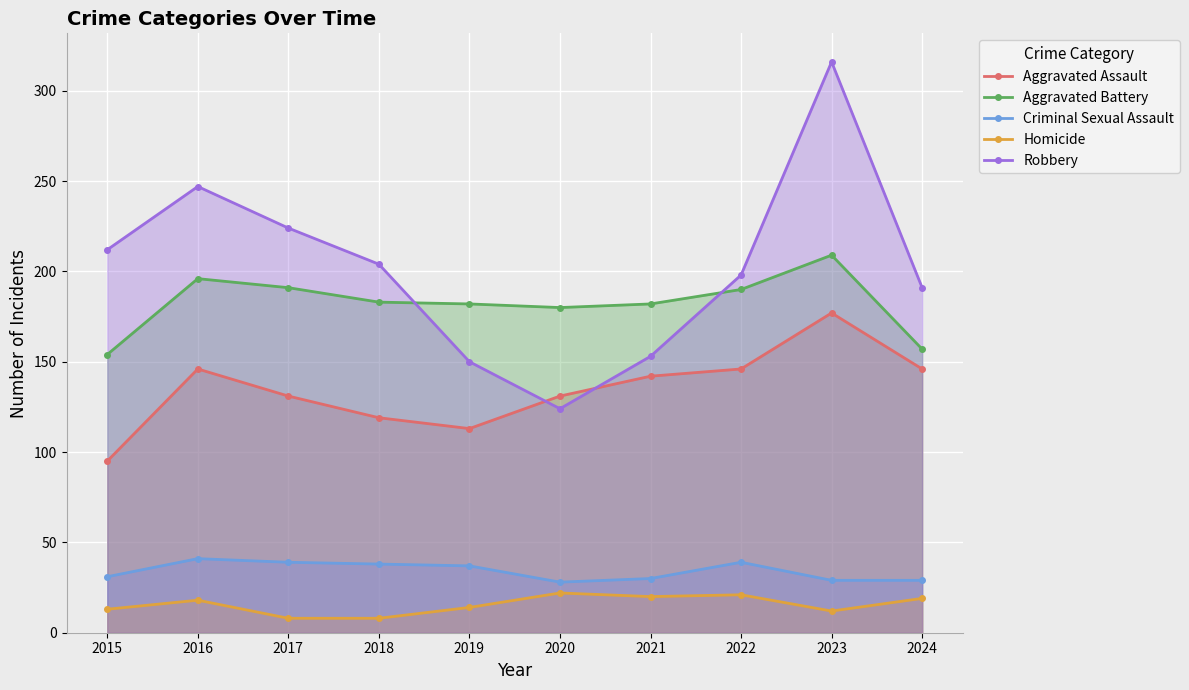

Where does the Criminal Sexual Assault series first go above 37?

2016